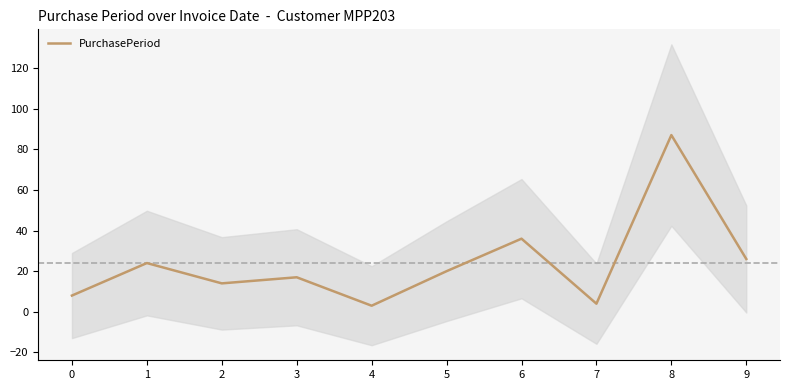

Does the chart display data point markers on the line(s)?

No